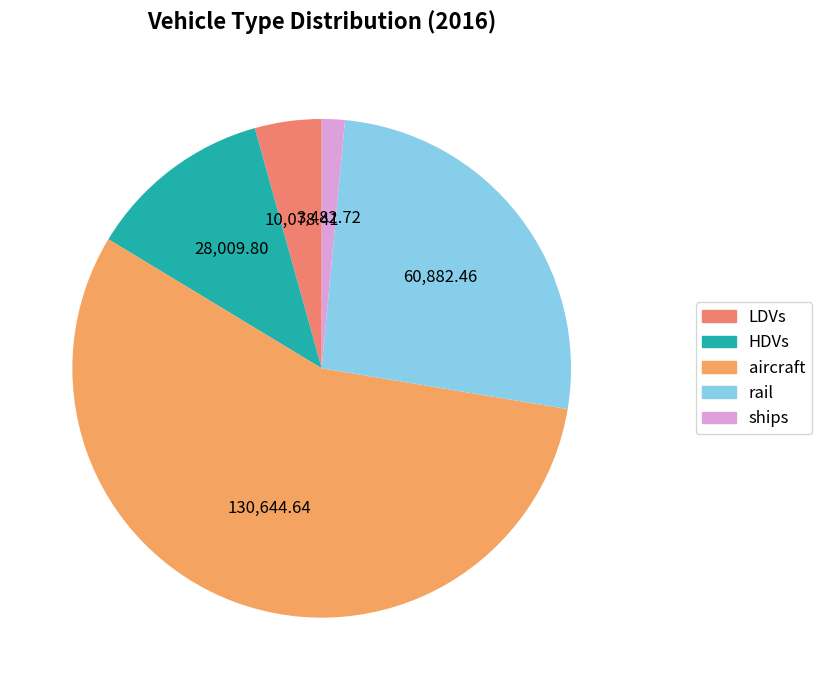

What is the smallest slice in the pie chart?

ships